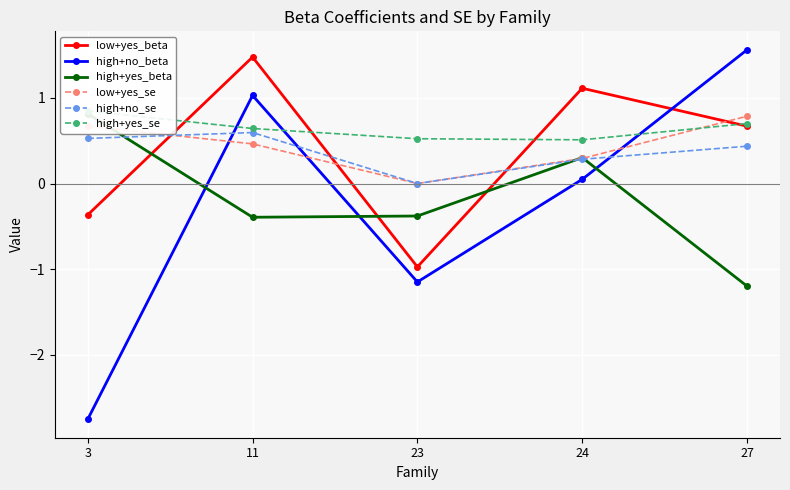

At 24, list the series in order from largest to smallest.

low+yes_beta, high+yes_se, high+yes_beta, low+yes_se, high+no_se, high+no_beta